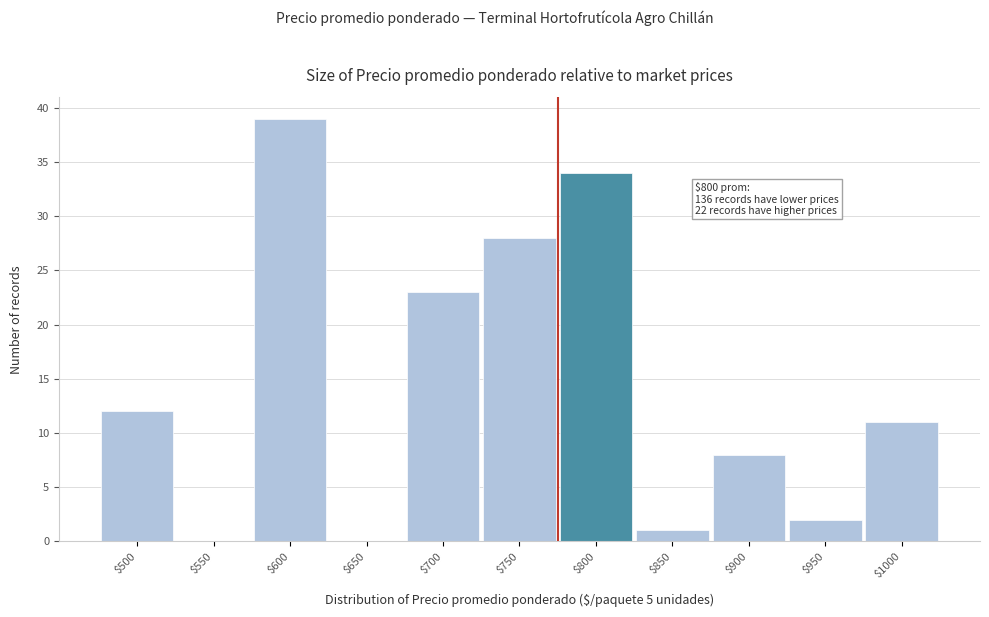

The chart shows a value of 4 at $500. True or false?

False